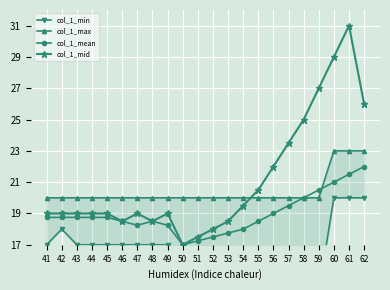

How many values in the col_1_max series exceed 20?

3